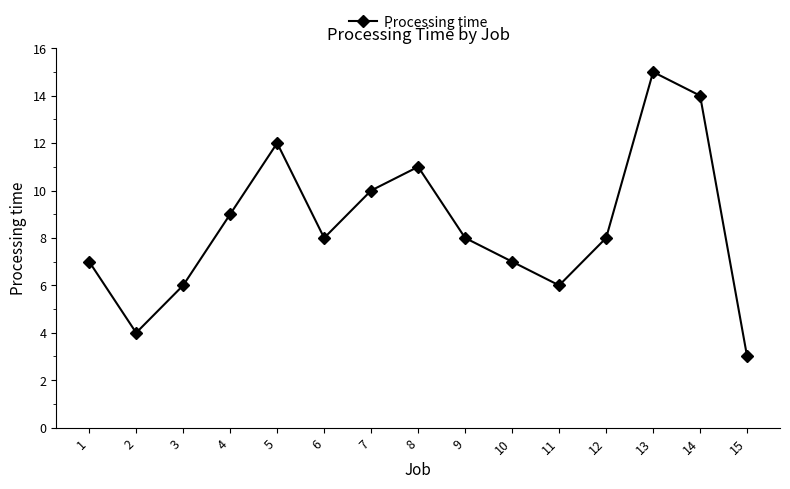

What is the difference between the maximum and minimum values?

12